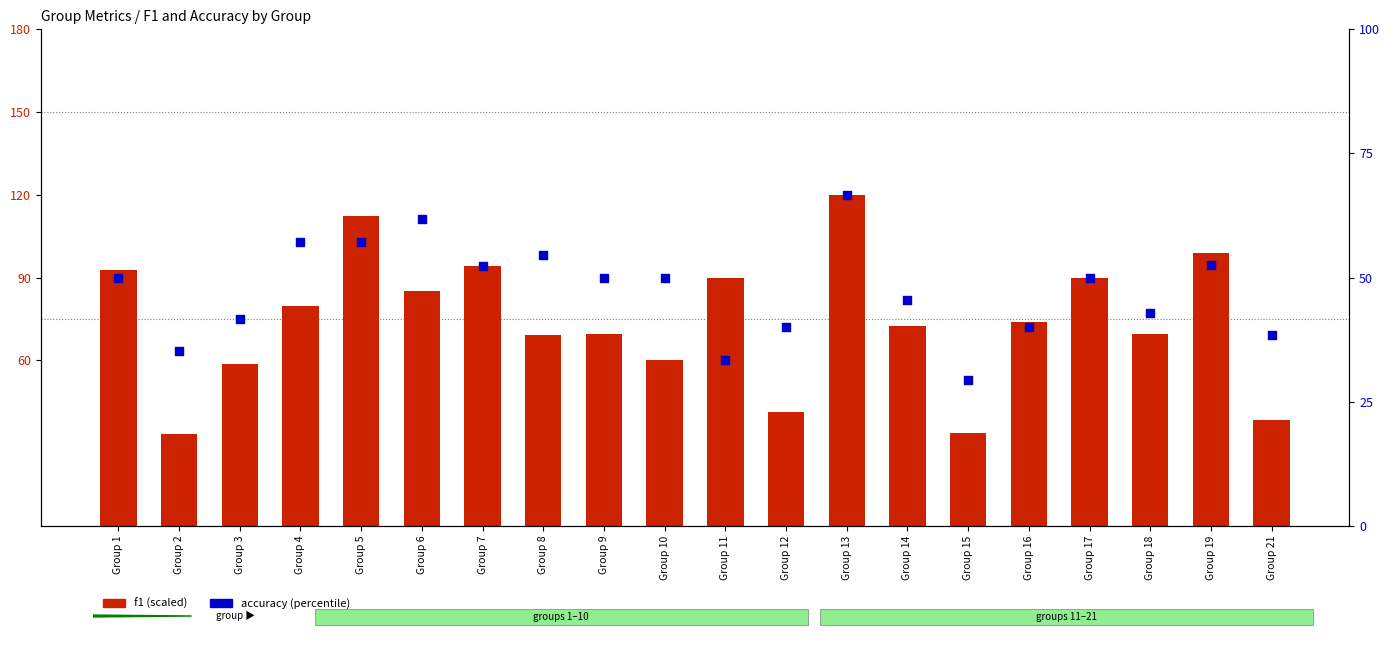

At which category is the sum across all series the highest?

Group 13